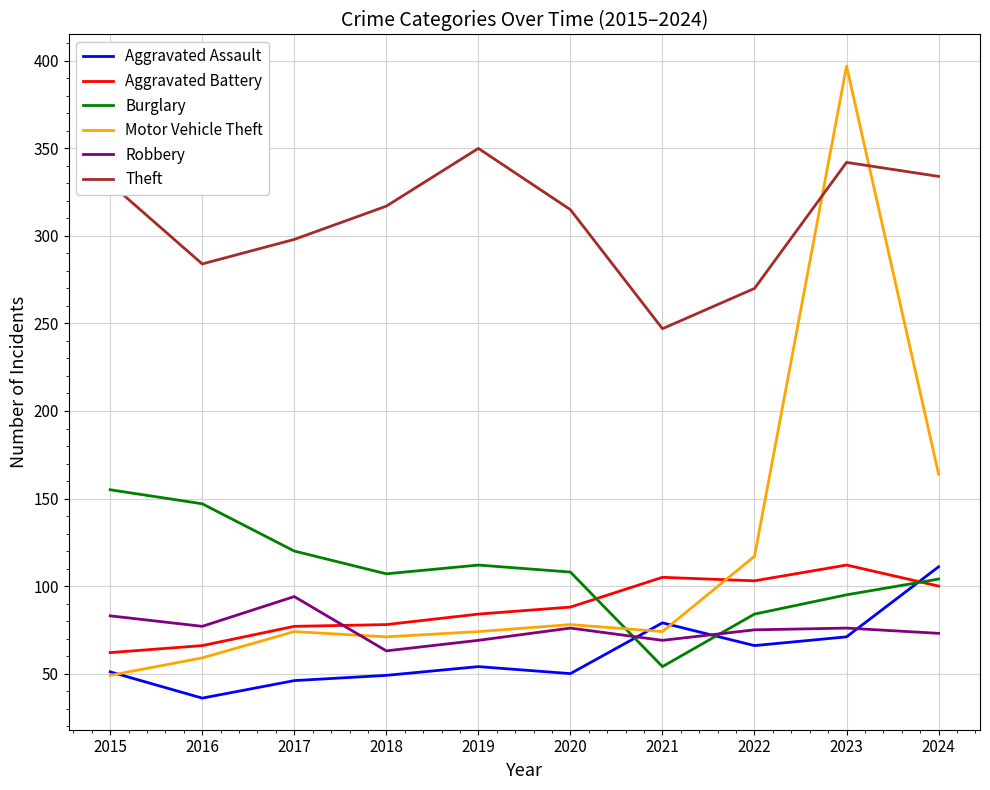

Is it true that Aggravated Battery equals 23 at 2017?

False